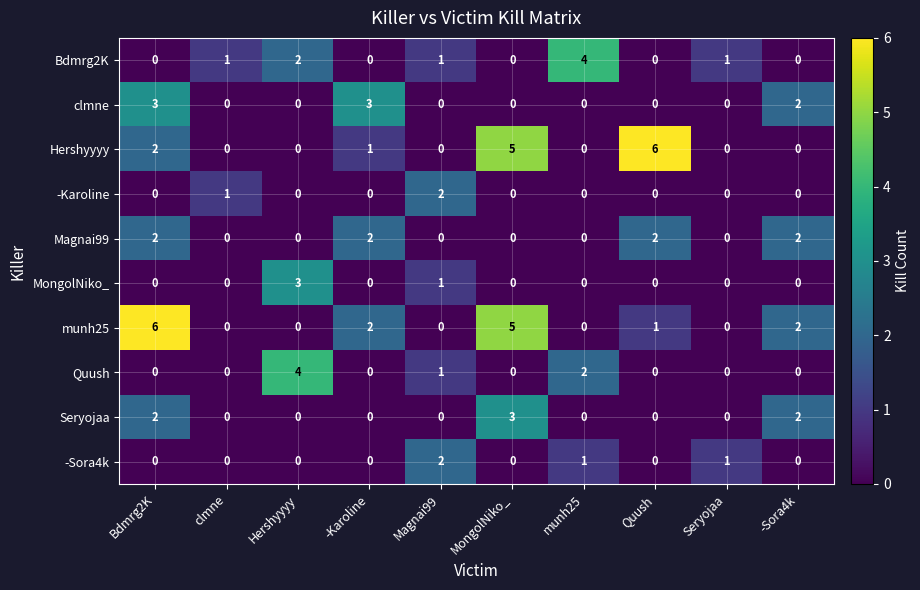

What is the total value across all series at Bdmrg2K?

15